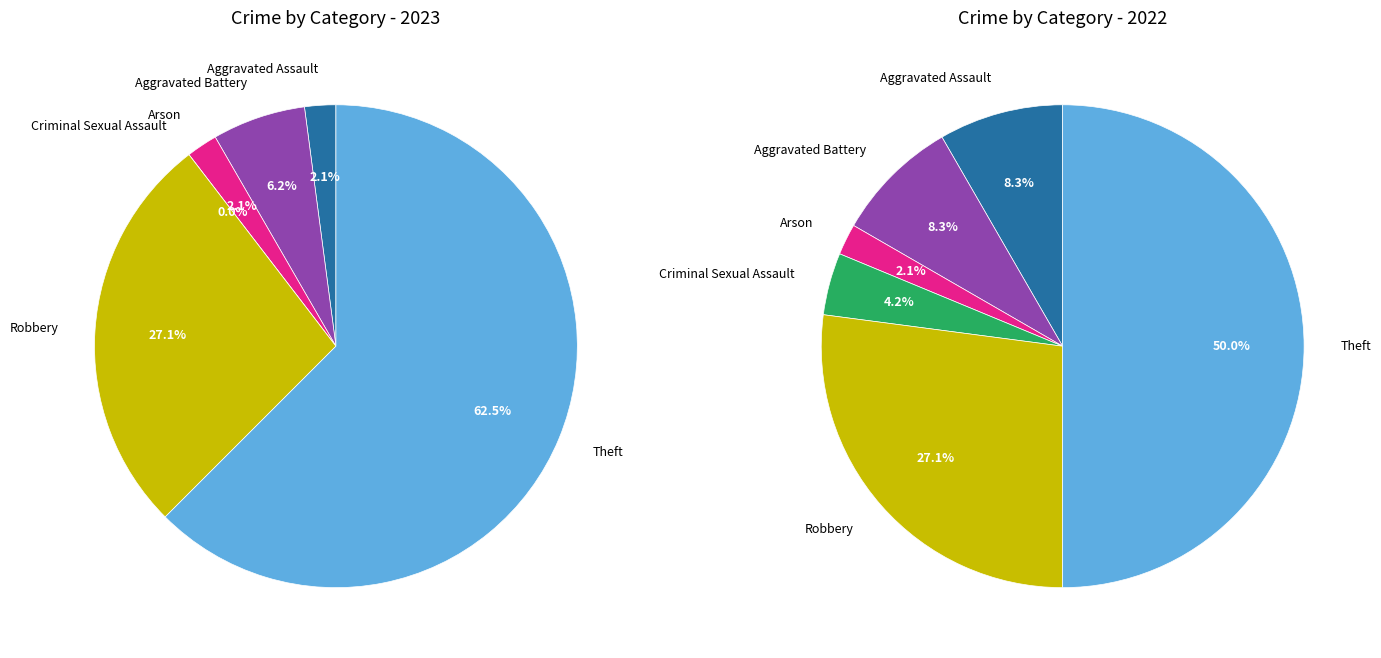

To the nearest percent, what percentage of the pie is 2?

2%